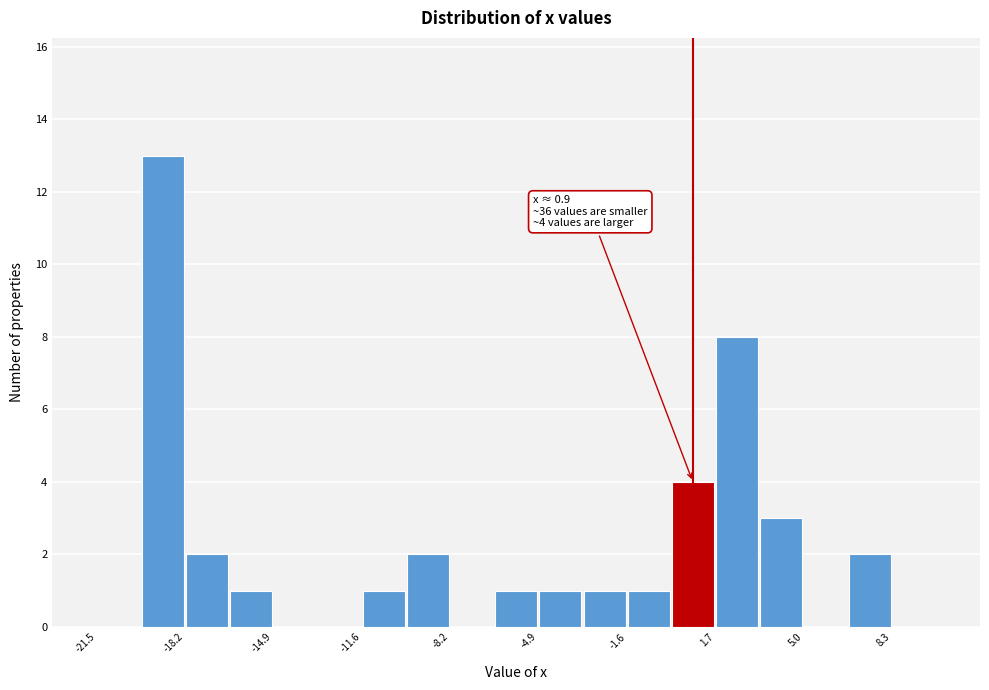

Around what value on the x-axis is the tallest bar? Give the approximate position of its centre, as read against the axis.

-19.0